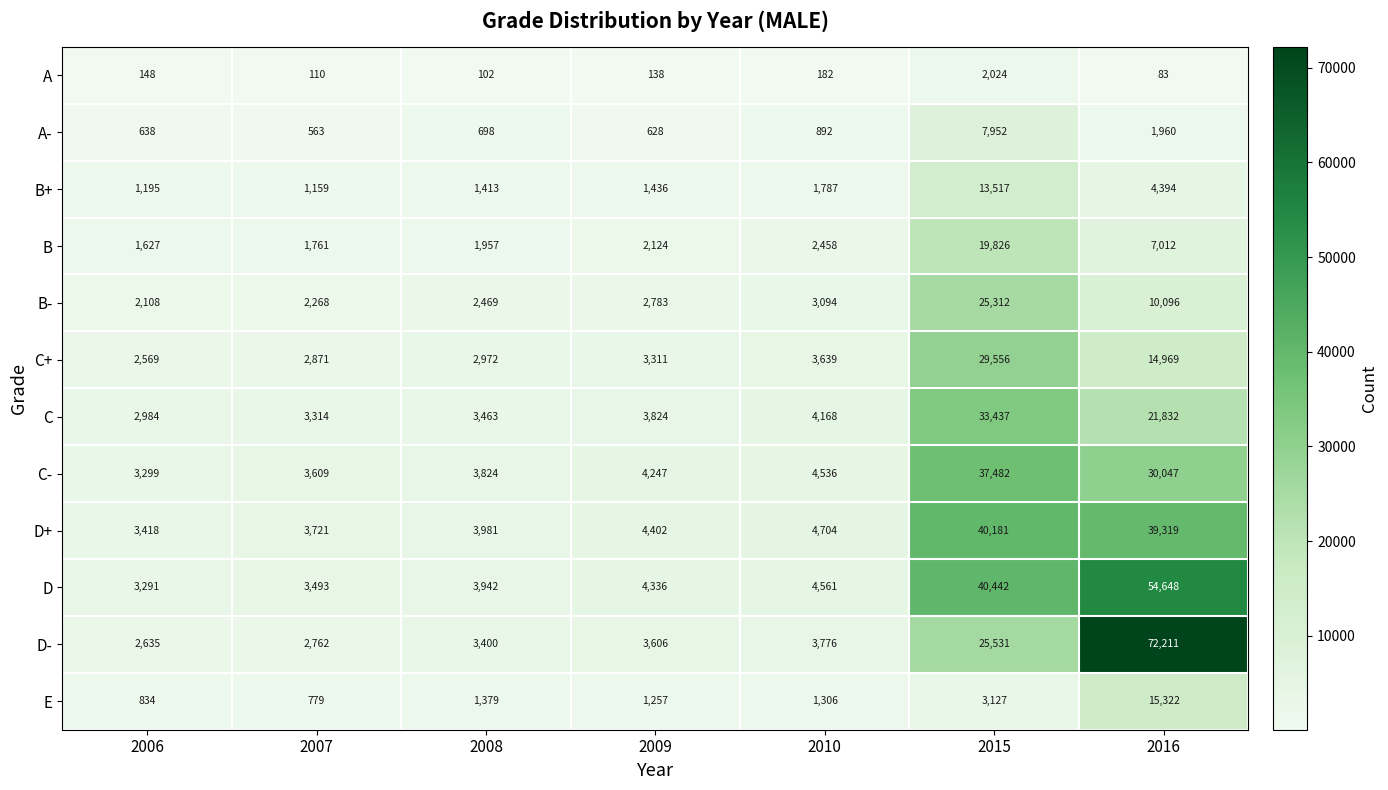

How many distinct data groups are displayed?

12